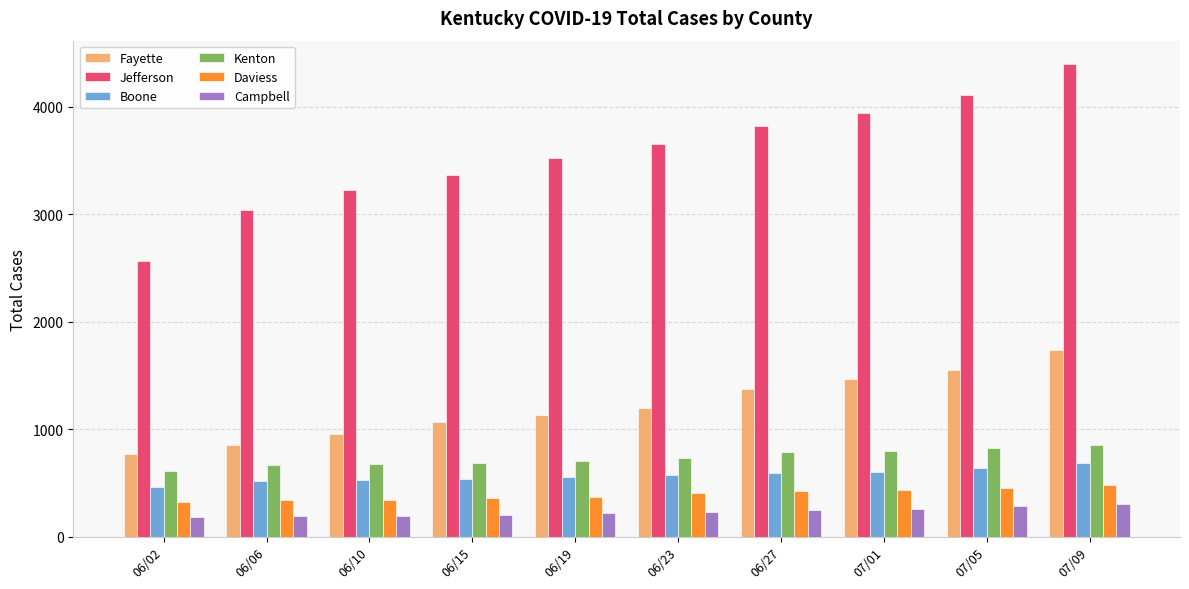

Is the value of Daviess at 06/02 greater than the value of Jefferson at 06/23?

No